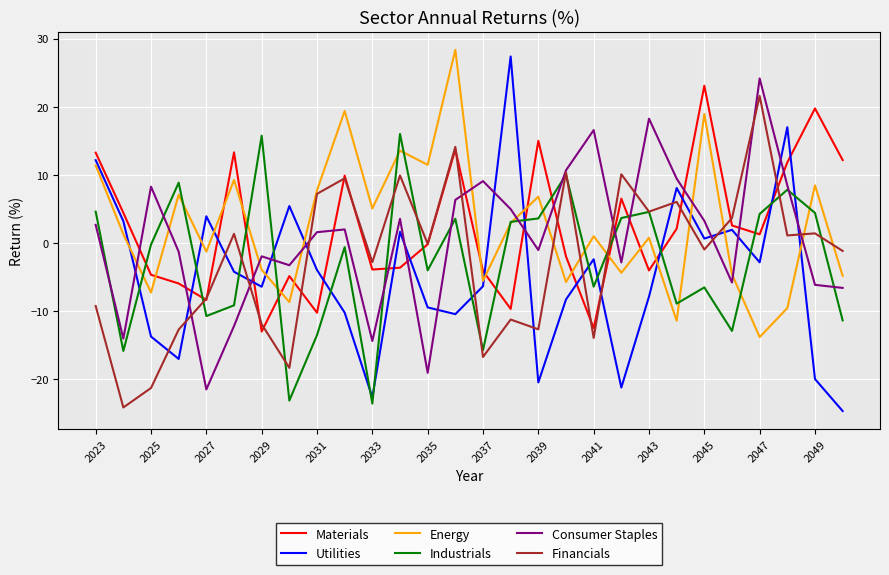

What is the lowest value of the Energy series?

-13.8